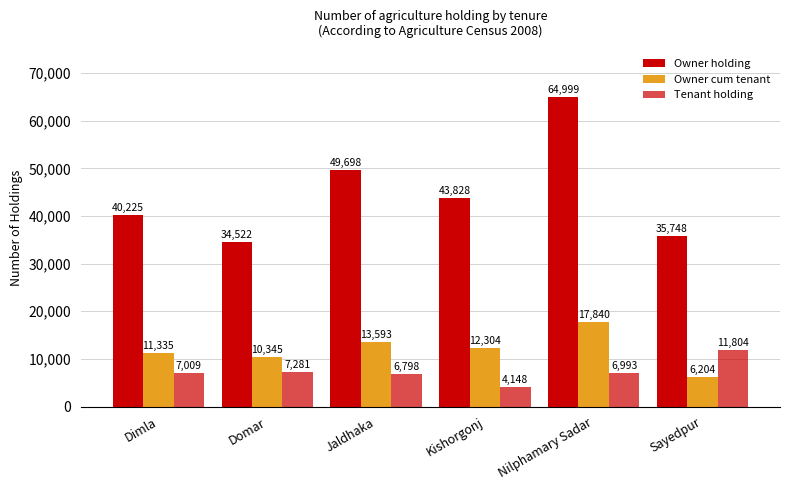

Rank the series at Sayedpur from lowest to highest value.

Owner cum tenant, Tenant holding, Owner holding